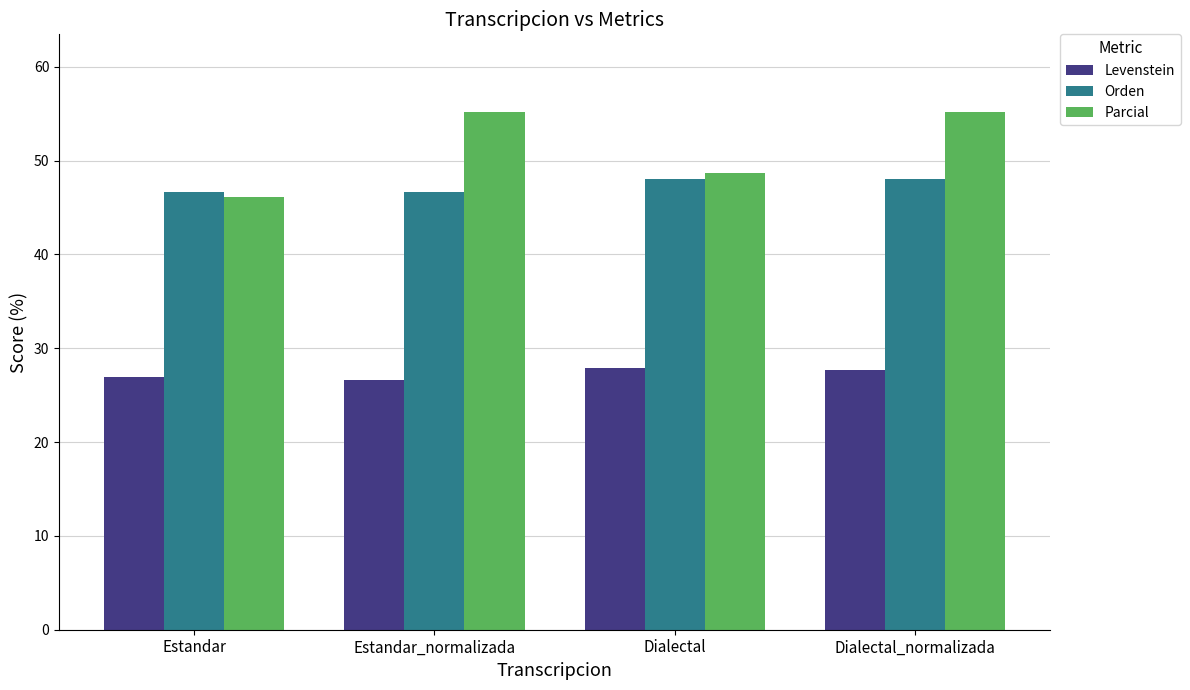

What is the difference between the maximum and minimum values in the Parcial series?

9.0